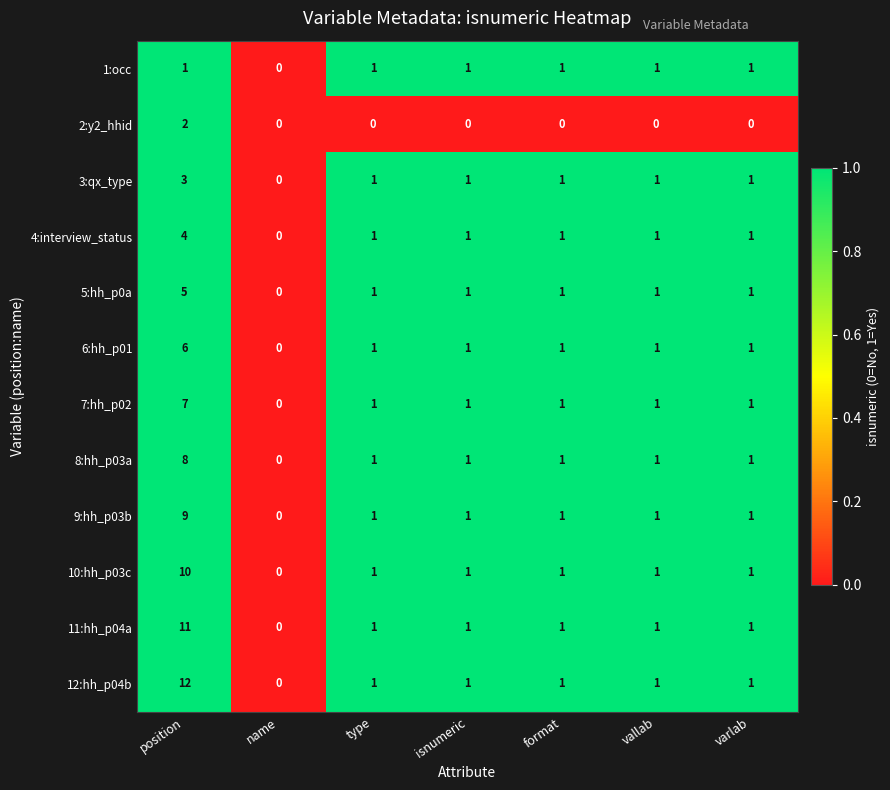

What is the total value across all series at varlab?

11